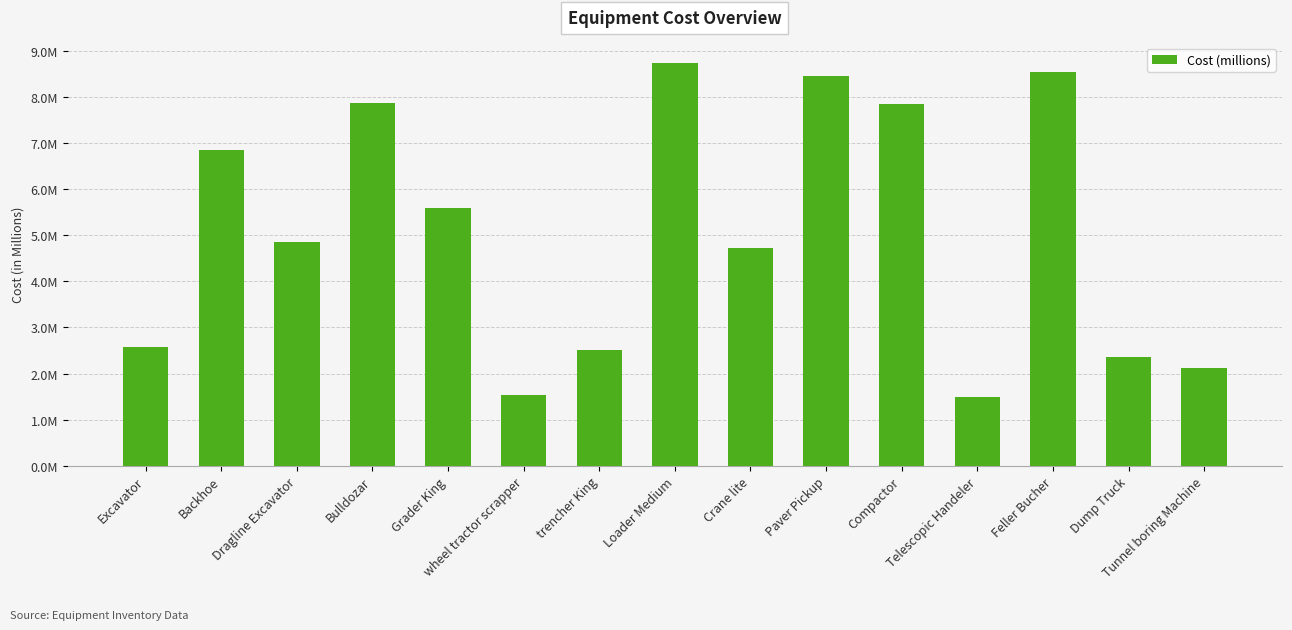

Reading left to right, list all the values displayed in this chart.

2.6	6.8	4.9	7.9	5.6	1.5	2.5	8.7	4.7	8.5	7.9	1.5	8.5	2.4	2.1